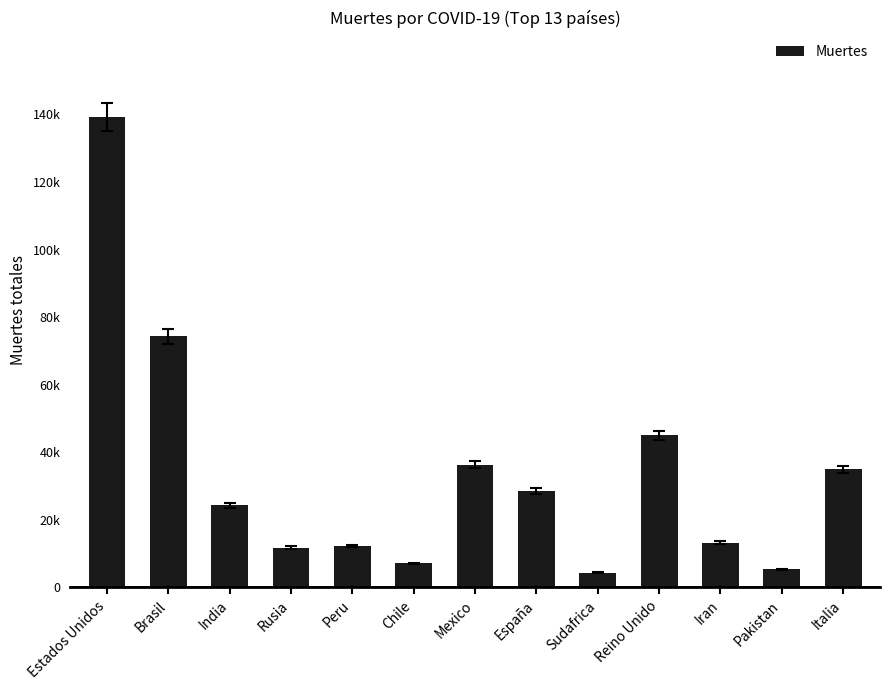

How many data points are above 24327?

6